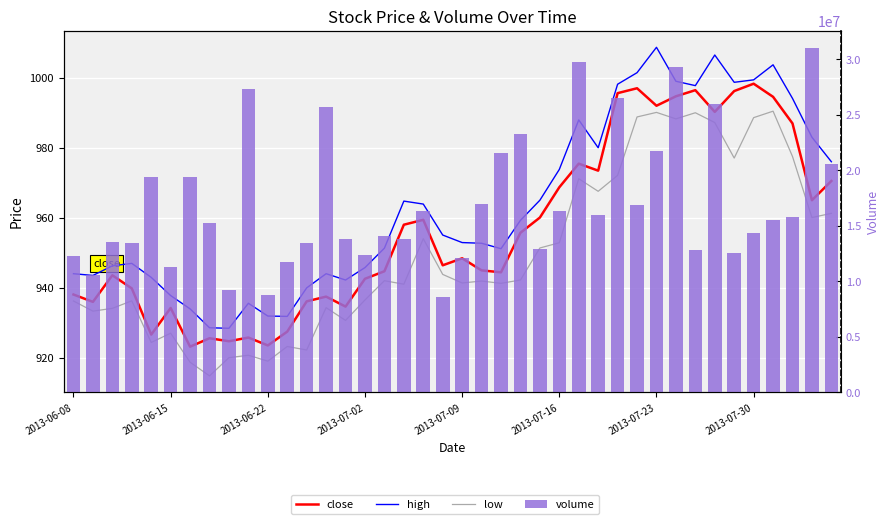

The value of volume at 2013-07-23 is 19351375.0. True or false?

True